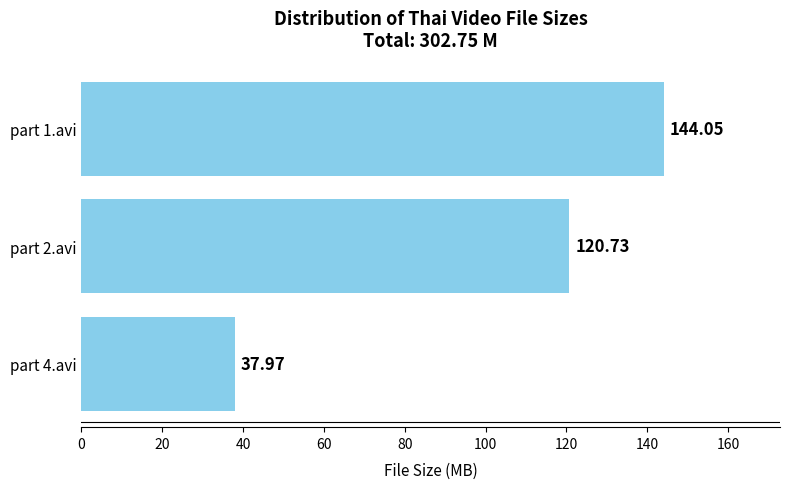

What is the difference between the maximum and minimum values?

106.1